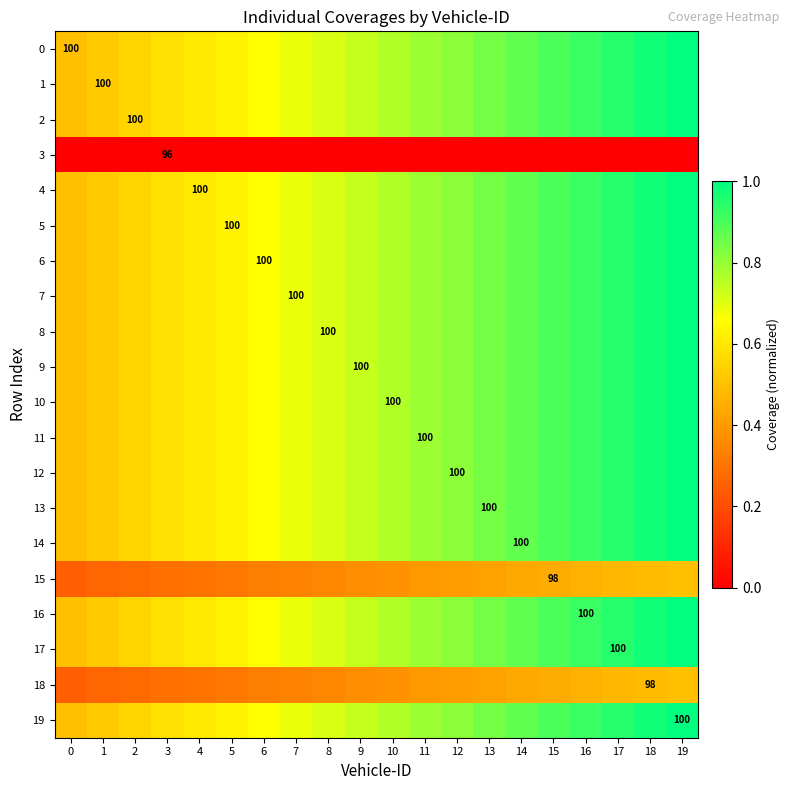

What is the difference between the 2 values at 4 and 0?

0.1